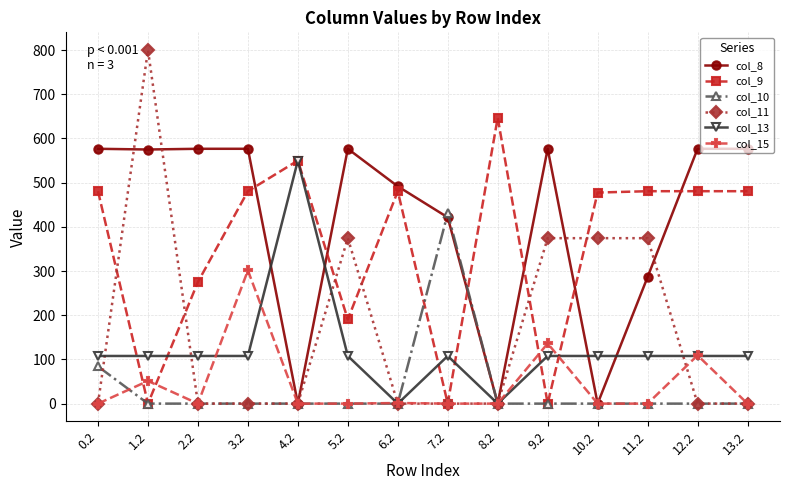

How many data points does each series have?

14